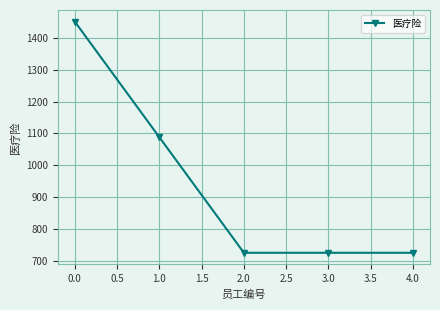

What is the ratio of the value at 2.0 to the value at 1.0?

0.7